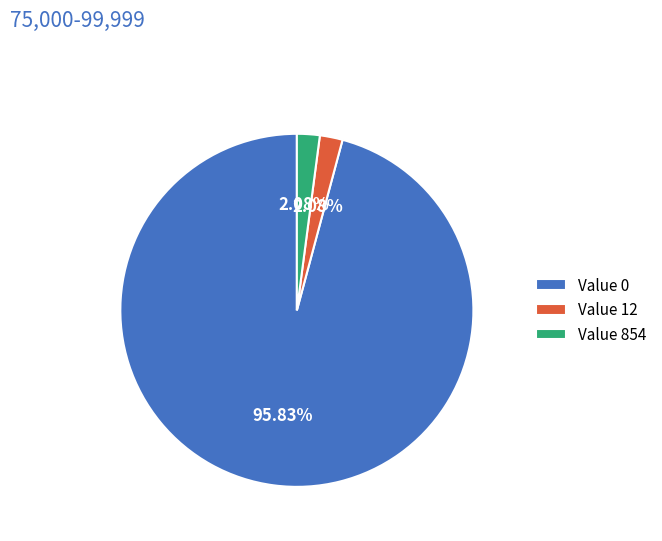

What percentage is NOT represented by 854?

97.9%